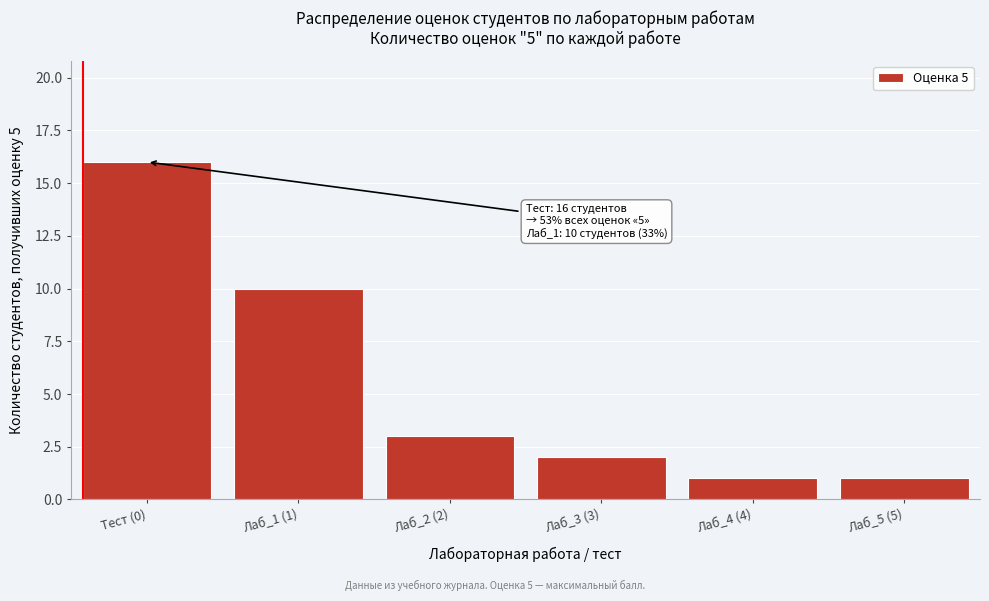

Reading left to right, extract all data points from this chart.

Тест (0)=16	Лаб_1 (1)=10	Лаб_2 (2)=3	Лаб_3 (3)=2	Лаб_4 (4)=1	Лаб_5 (5)=1